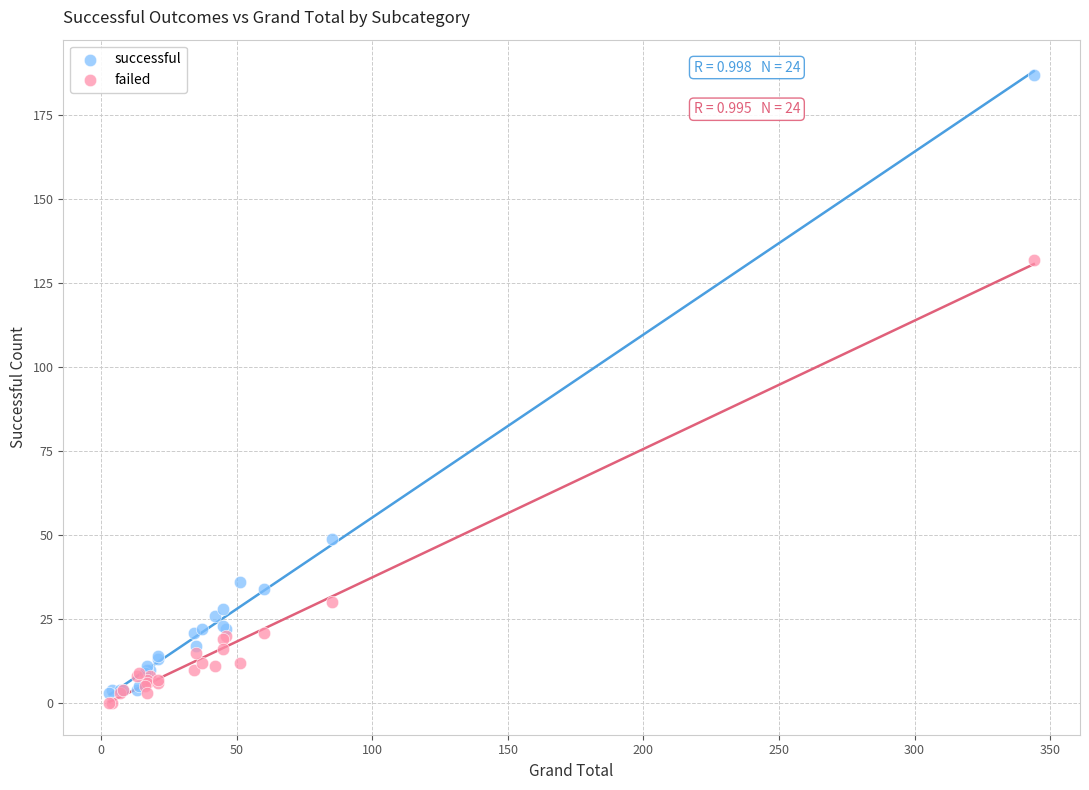

In the successful series, what Y value is closest to 95?

49